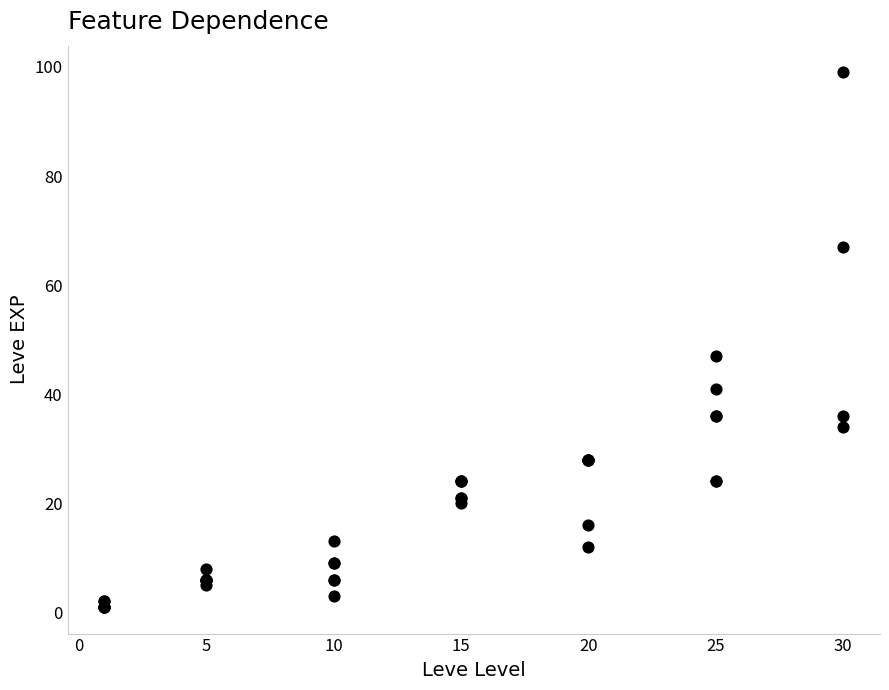

What Y value in the scatter plot is closest to 50?

47